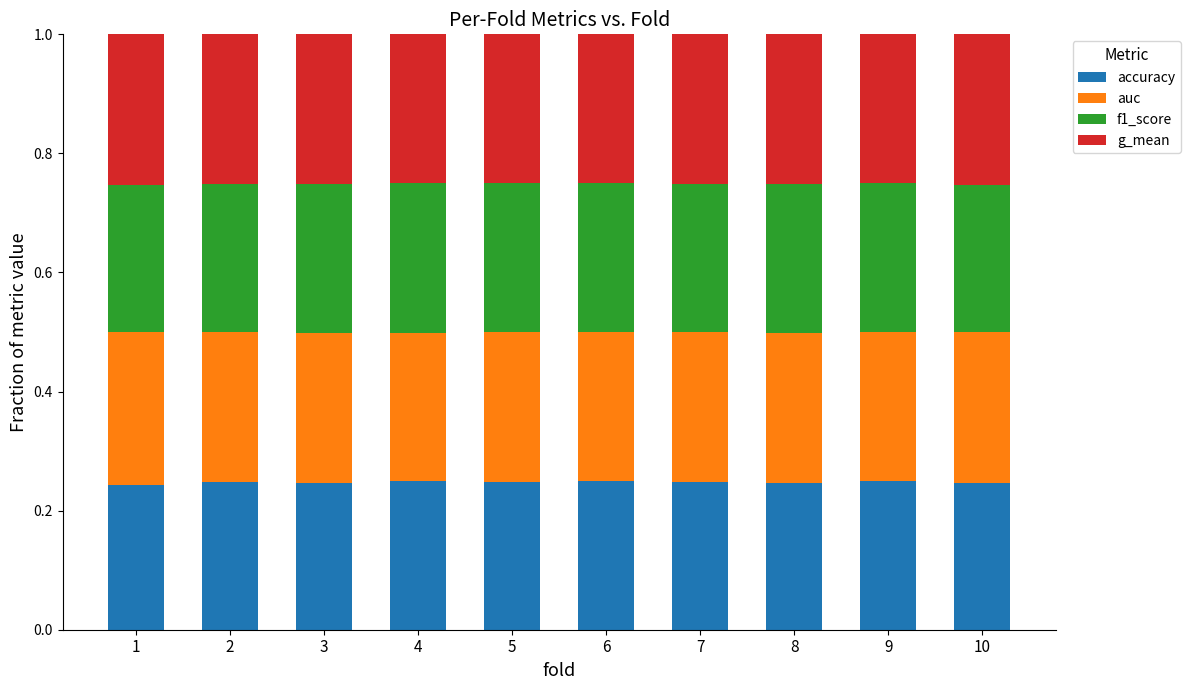

What is the total value across all series at 5?

1.0